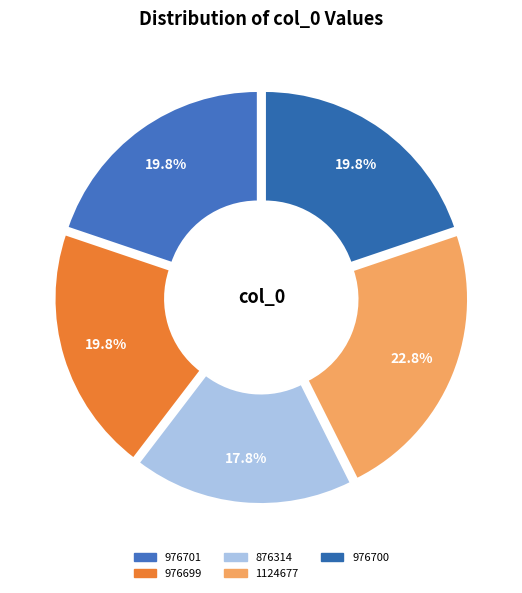

True or false: 976700 accounts for 9% of the total.

False